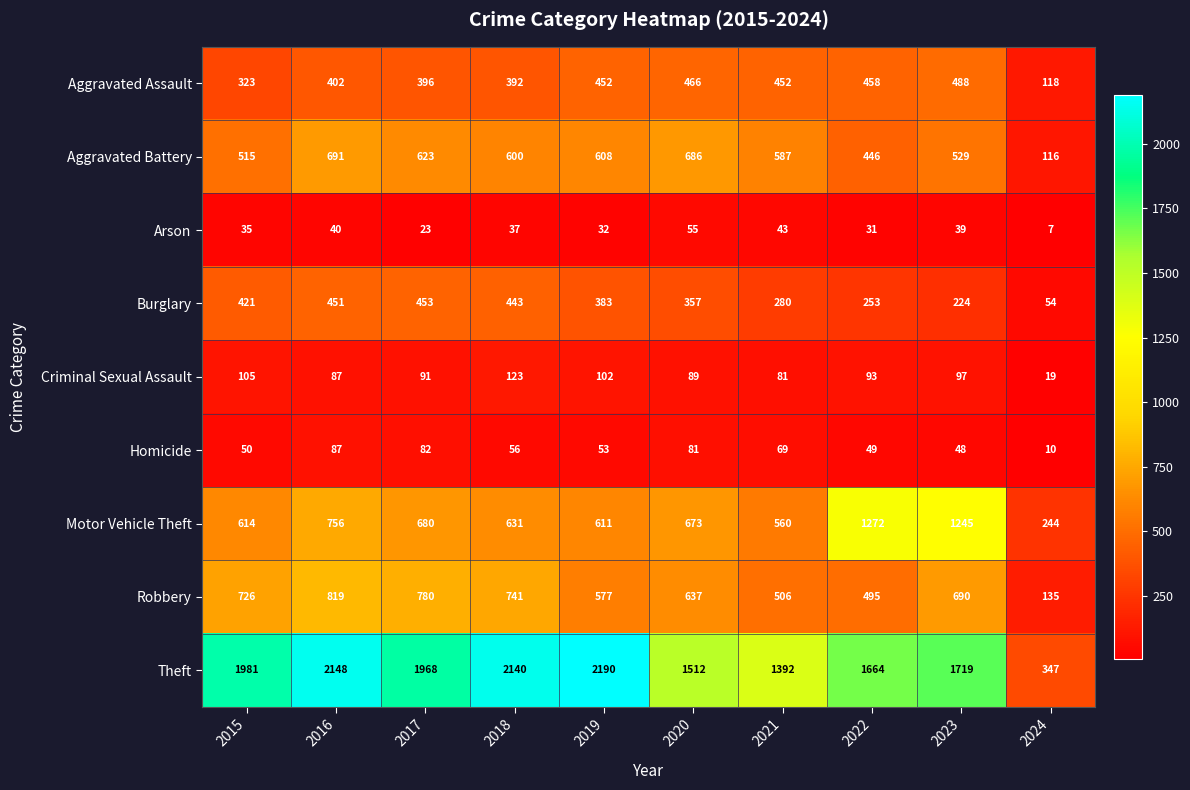

Rank the series by their maximum value, from highest to lowest.

Theft, Motor Vehicle Theft, Robbery, Aggravated Battery, Aggravated Assault, Burglary, Criminal Sexual Assault, Homicide, Arson